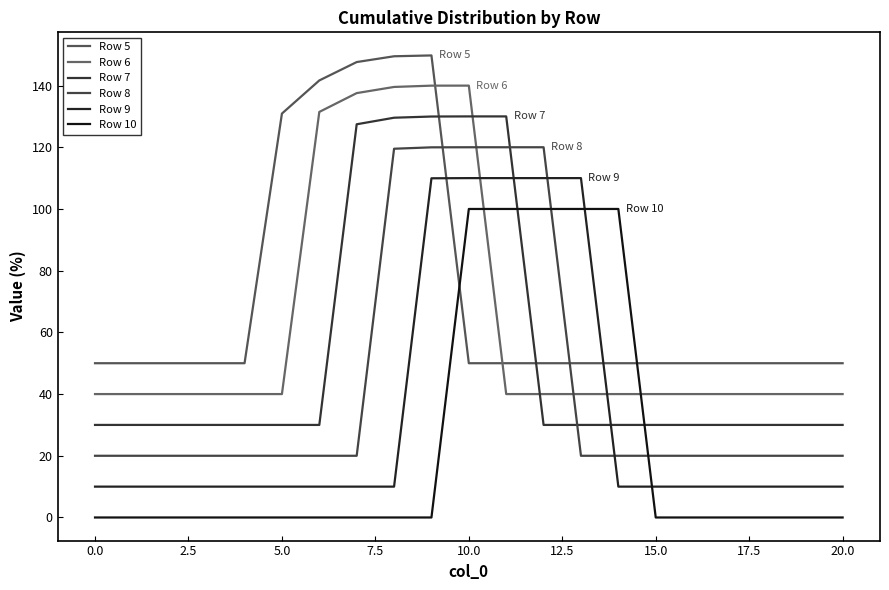

What is the label of the 7th point from the right?

14